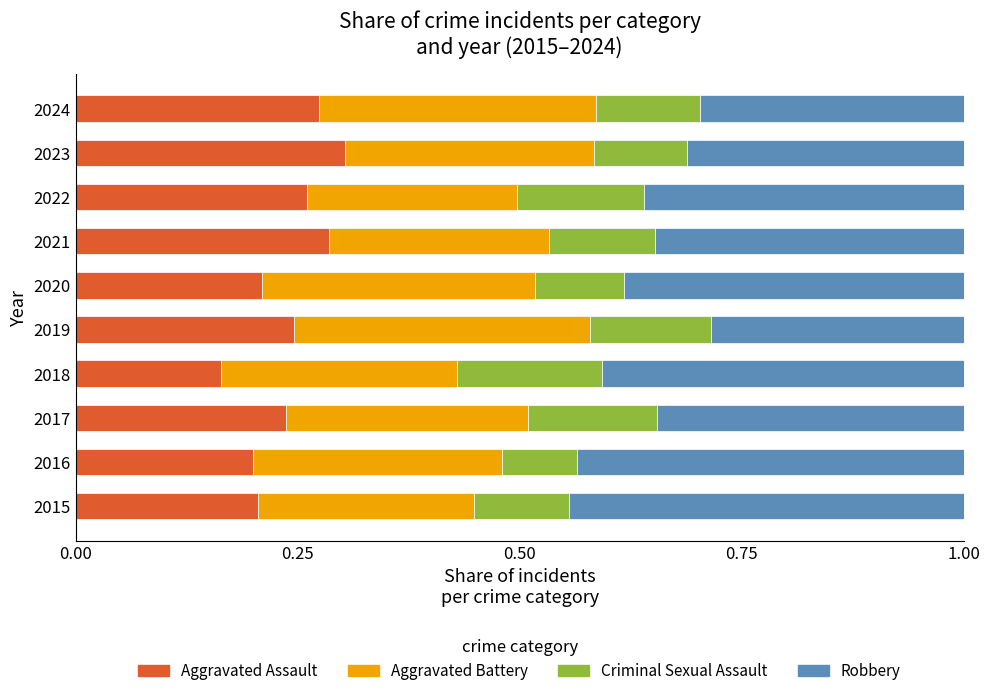

How many data points does each series have?

10